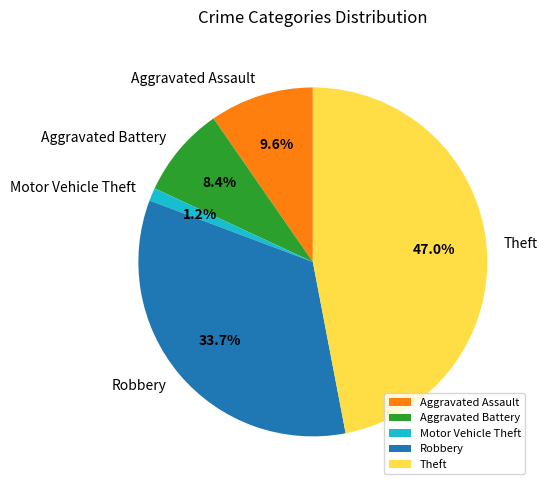

What is the largest slice in the pie chart?

Theft